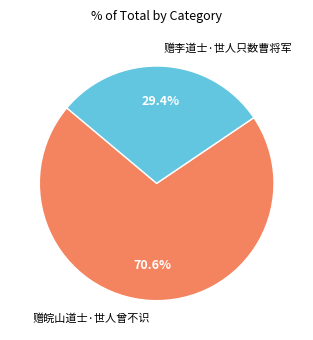

Does 赠皖山道士·世人曾不识 account for over 50% of the chart?

Yes